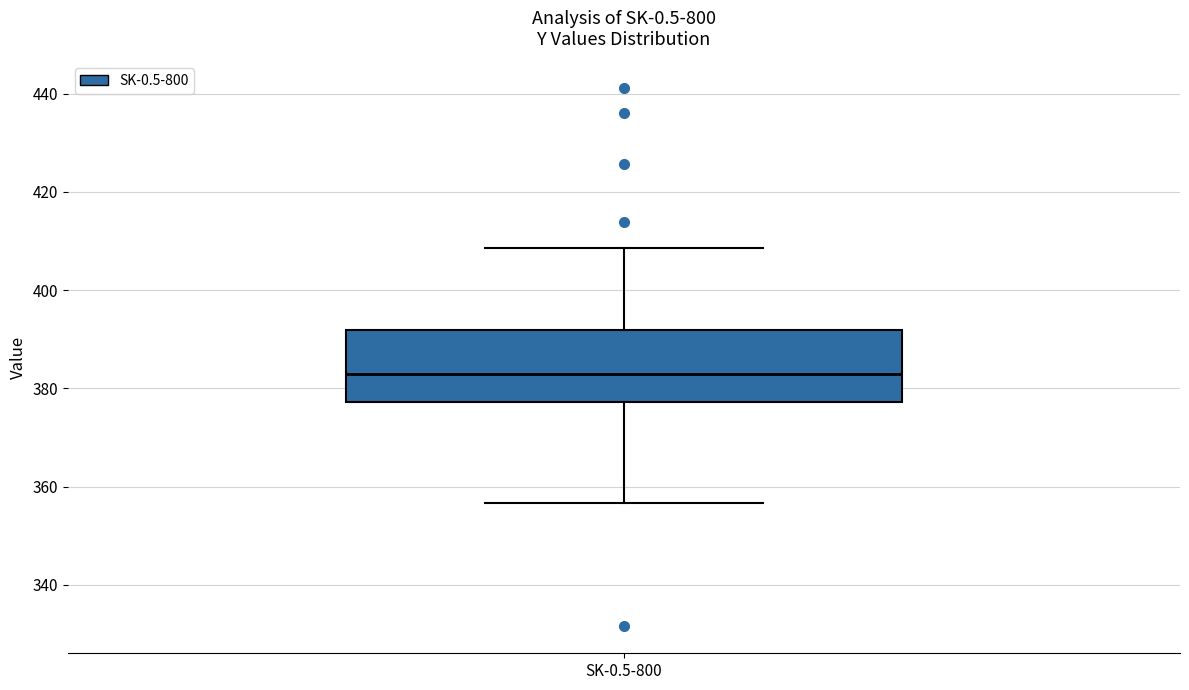

Transcribe this box plot: give where the median line is, the range the box spans, and where the two whiskers end, as read against the y-axis. The values are not printed on the chart, so give them approximately, as read against the axis.

median 382, box 378 to 392, whiskers 356 to 408